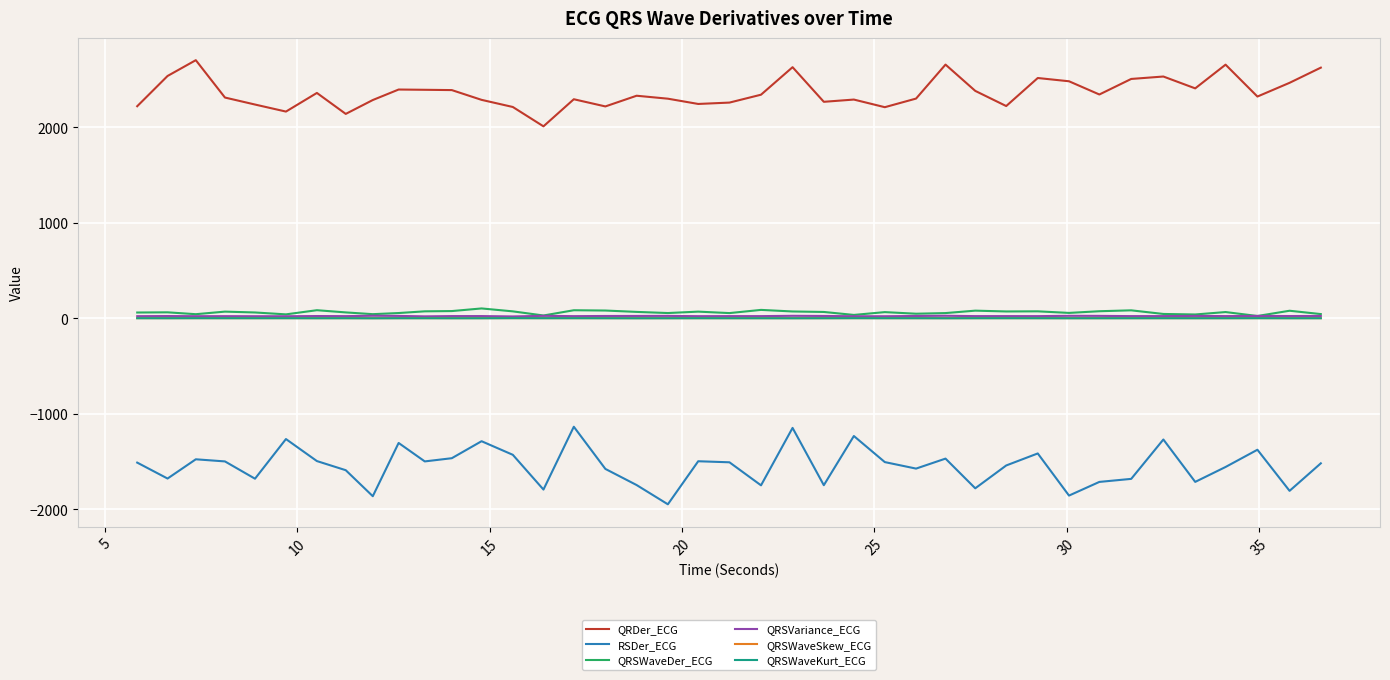

What is the minimum value shown in the chart?

-1946.3